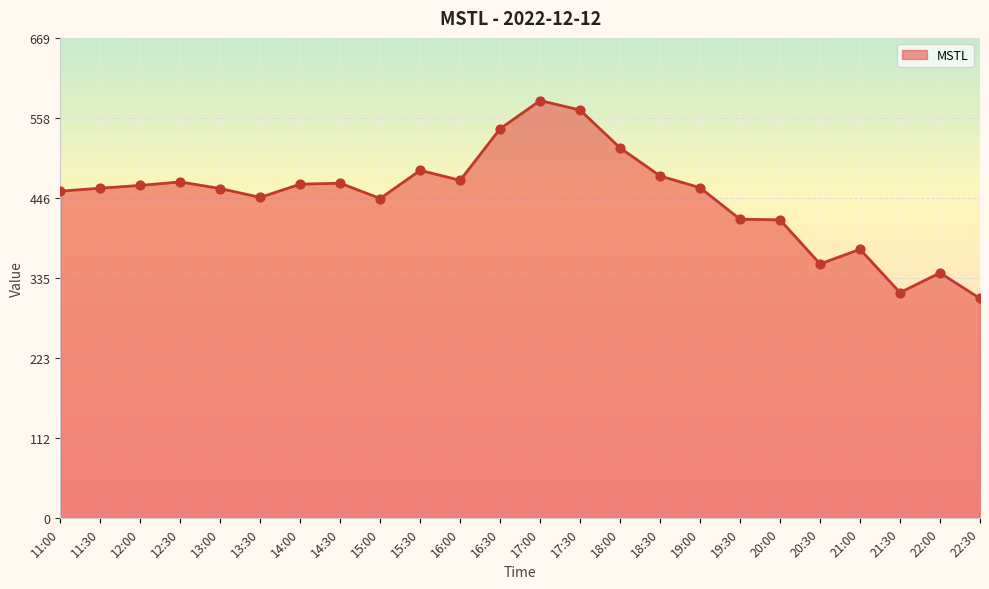

Which has a higher value, 11:30 or 18:30?

18:30